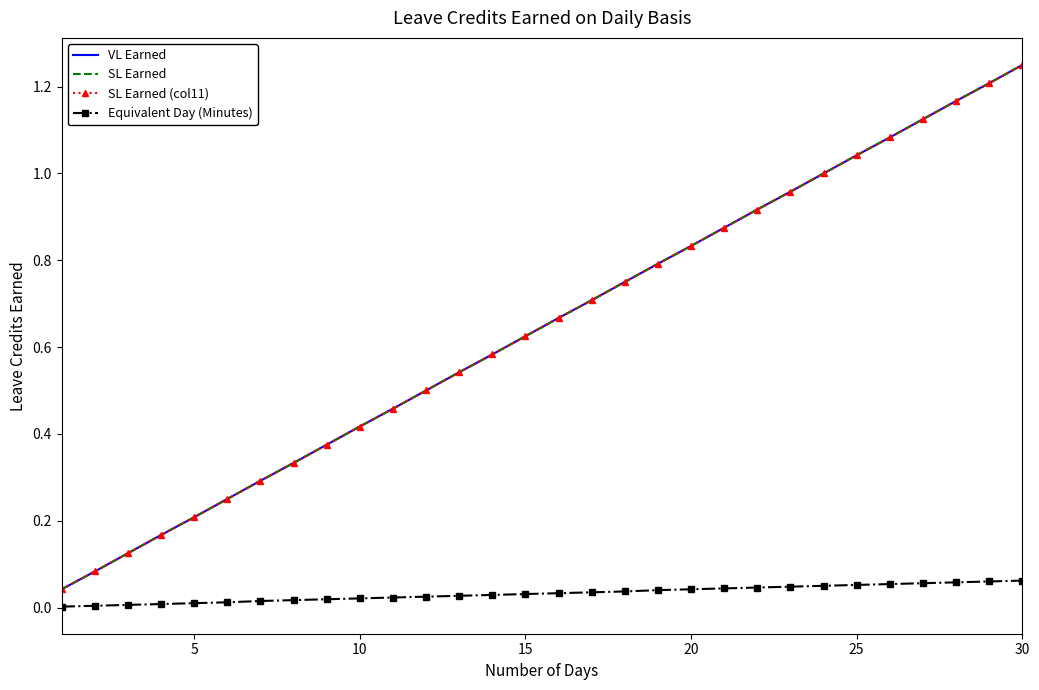

What are all the series names shown in the legend?

VL Earned, SL Earned, SL Earned (col11), Equivalent Day (Minutes)